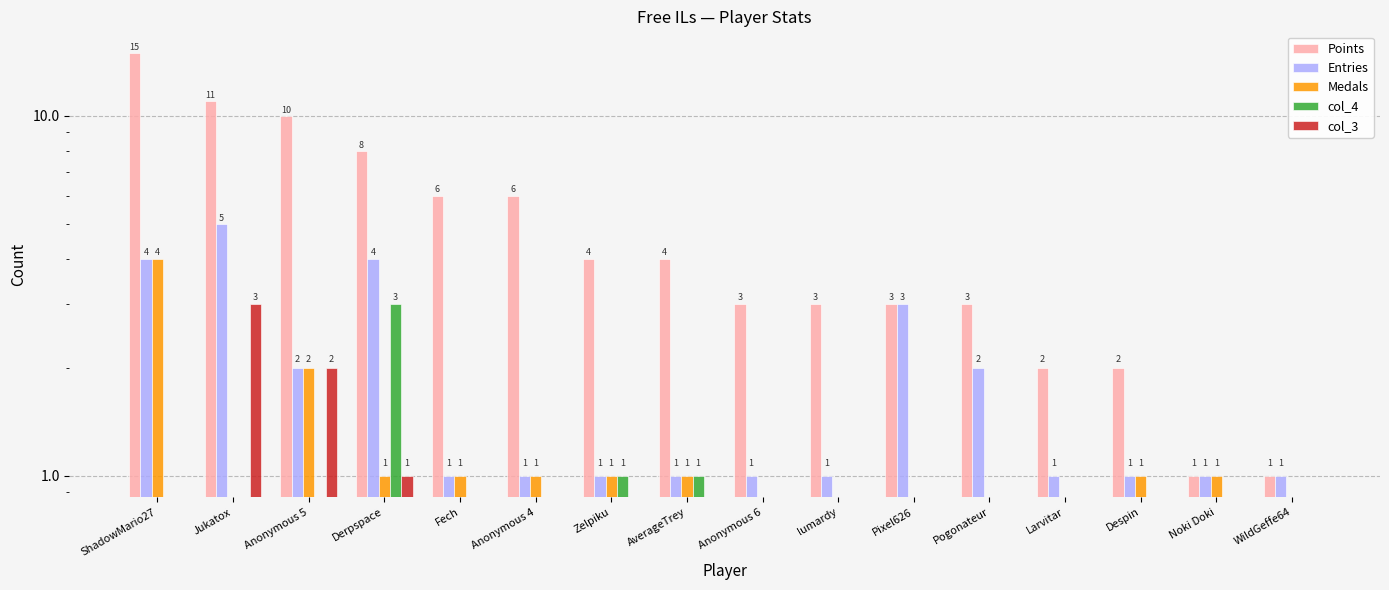

Reading left to right, list all the values displayed in this chart.

Points: 15	11	10	8	6	6	4	4	3	3	3	3	2	2	1	1
Entries: 4	5	2	4	1	1	1	1	1	1	3	2	1	1	1	1
Medals: 4	0	2	1	1	1	1	1	0	0	0	0	0	1	1	0
col_4: 0	0	0	3	0	0	1	1	0	0	0	0	0	0	0	0
col_3: 0	3	2	1	0	0	0	0	0	0	0	0	0	0	0	0